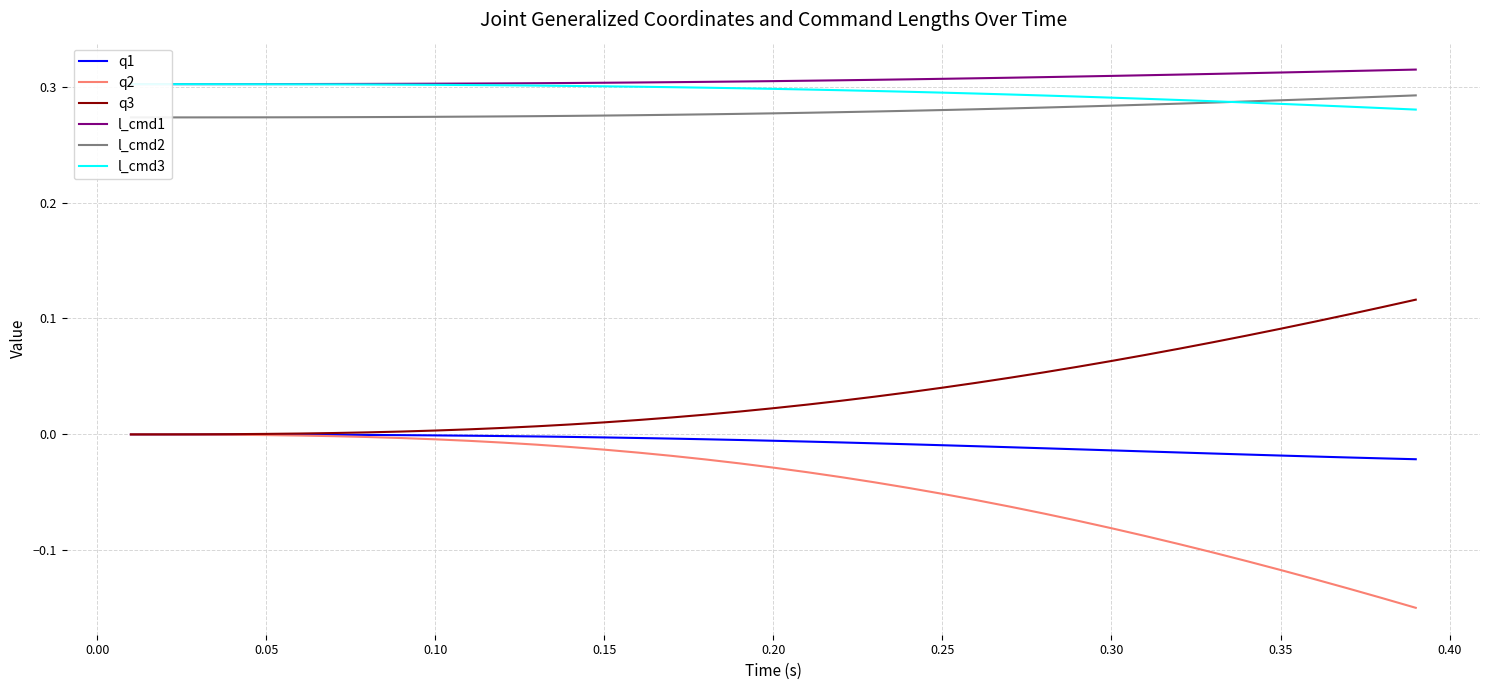

The q1 series shows -0.0 at 0.15. True or false?

True